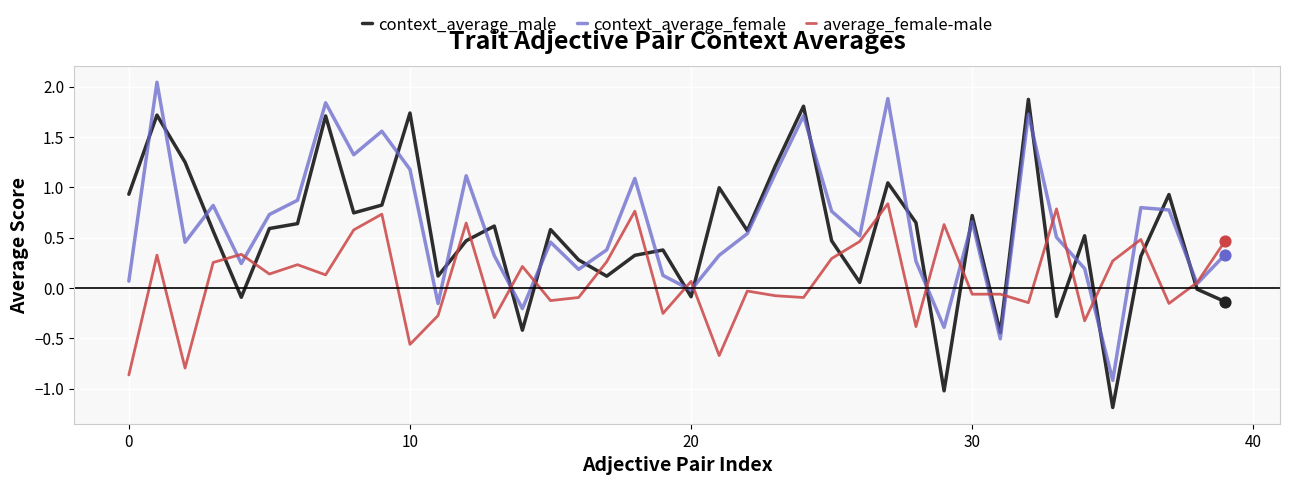

True or false: context_average_male and average_female-male cross at least once.

True